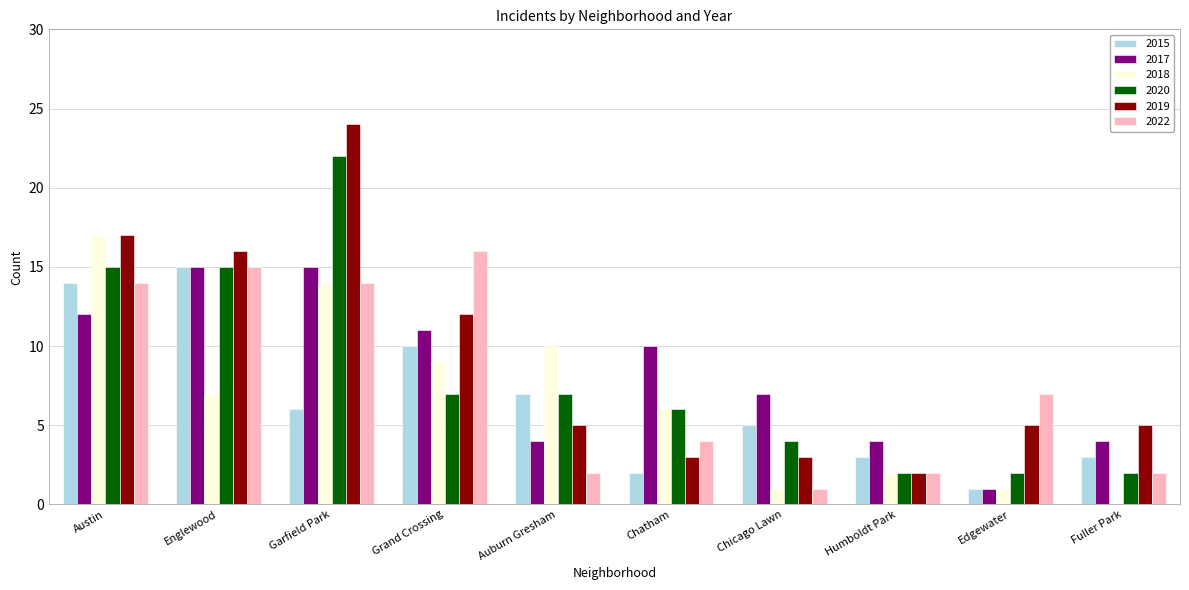

What is the sum of all 2019 values?

92